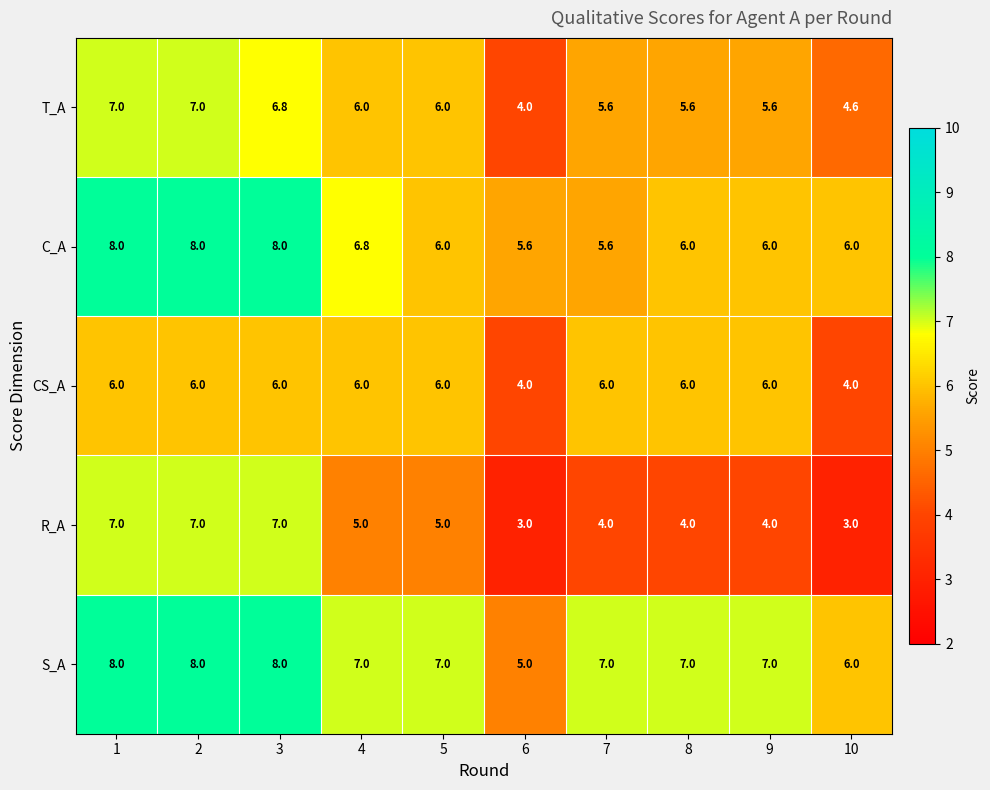

Is it true that CS_A equals 6.2 at 10?

False